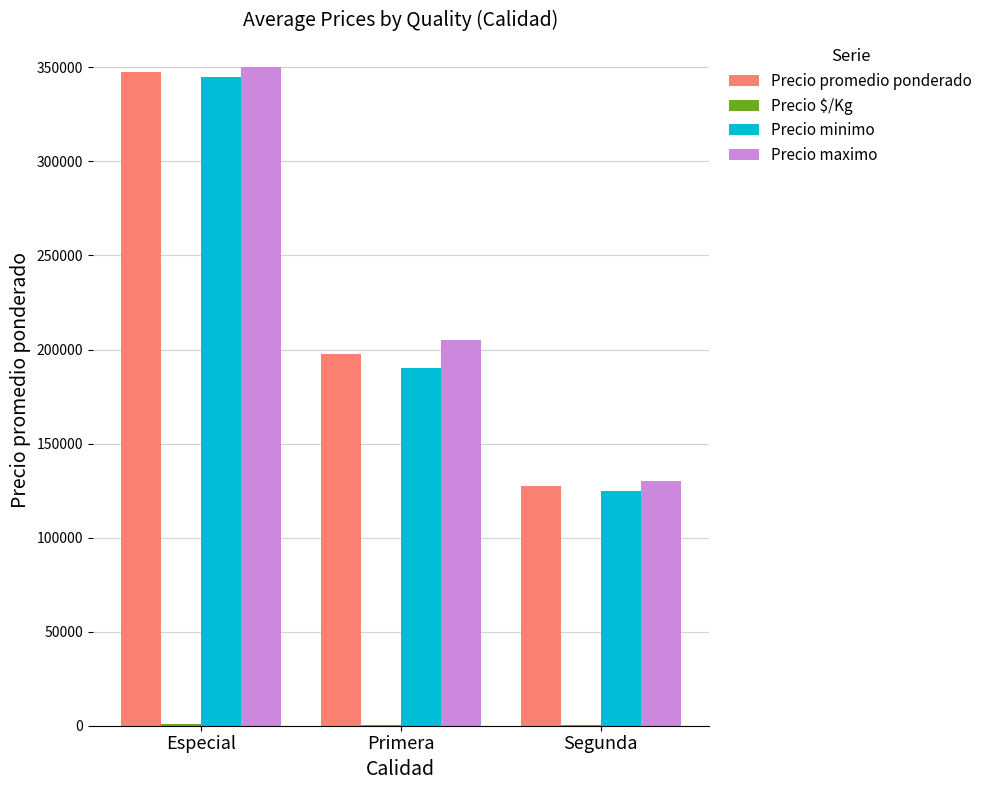

Are the bars horizontal?

No